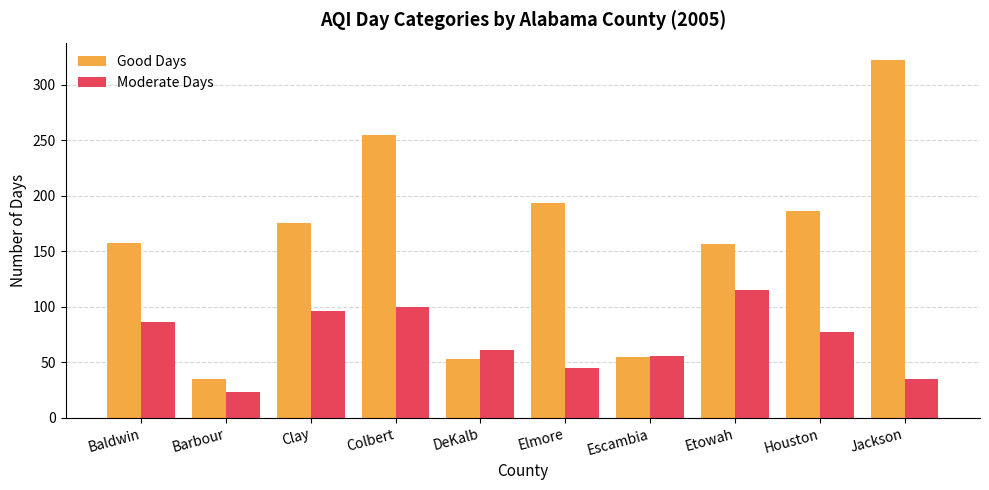

List the series in order of their overall mean, highest first.

Good Days, Moderate Days